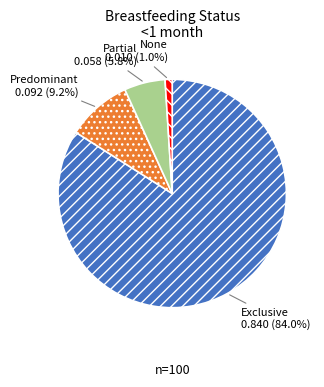

How many segments does this pie chart have?

4